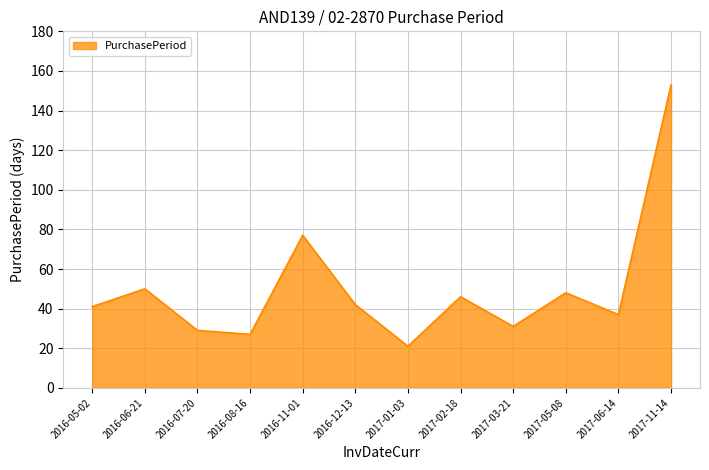

What is the difference between the values at 2017-05-08 and 2017-03-21?

17